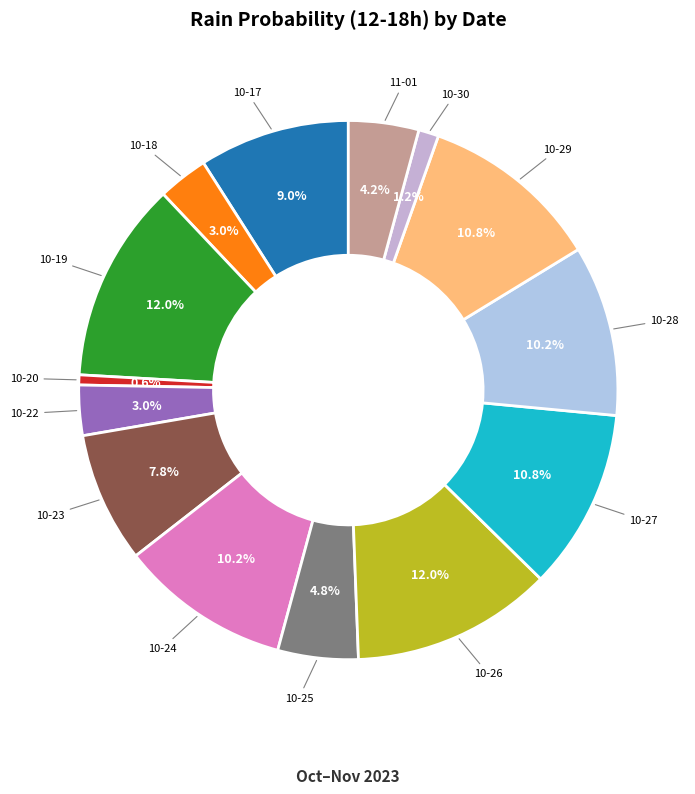

How many segments does this pie chart have?

14